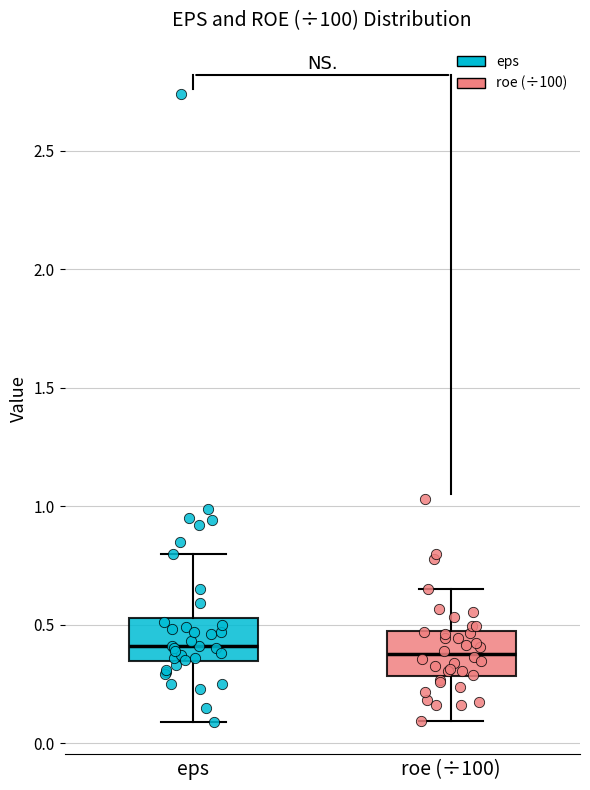

Where does the upper whisker of the box for eps end on the y-axis? The values are not printed on the chart, so give them approximately, as read against the axis.

0.80